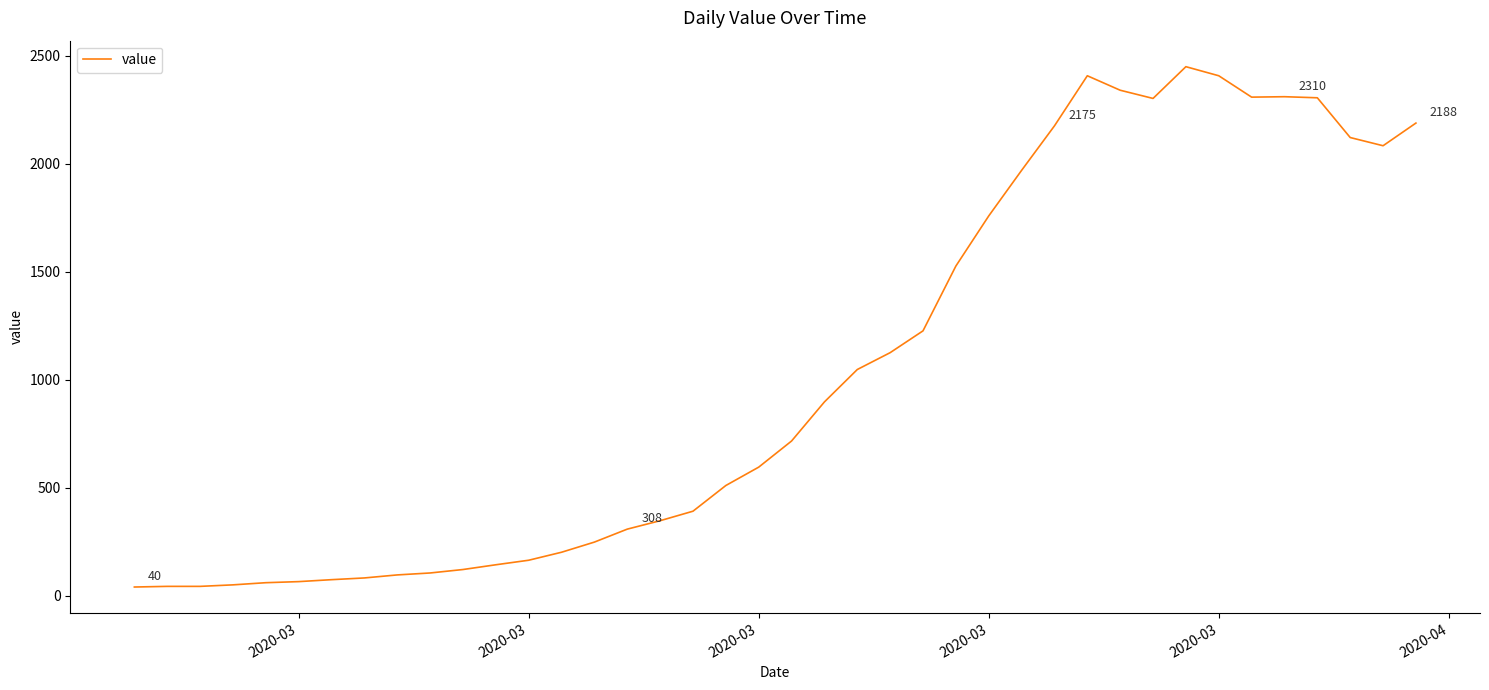

What is the smallest value displayed?

40